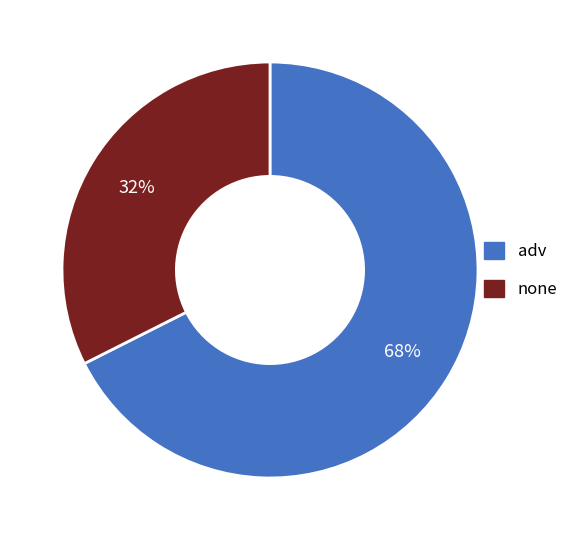

Is the sum of adv and none greater than half?

Yes